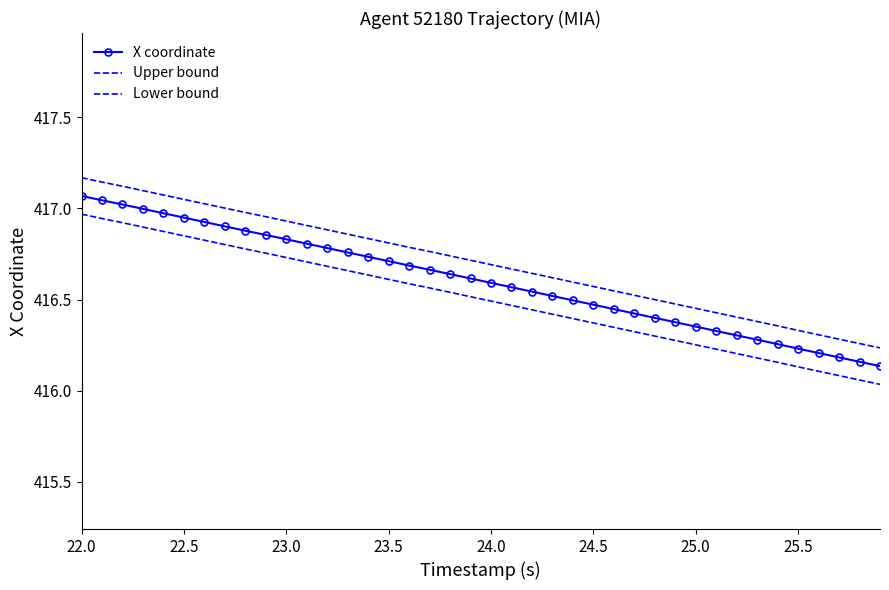

Rank the series by their maximum value, from lowest to highest.

Lower bound, X coordinate, Upper bound